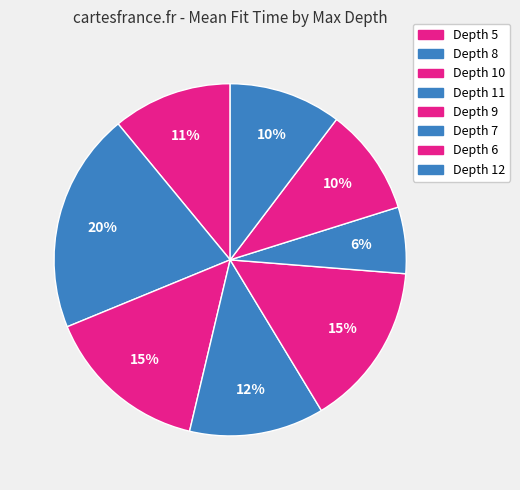

Count the number of slices in the pie.

8